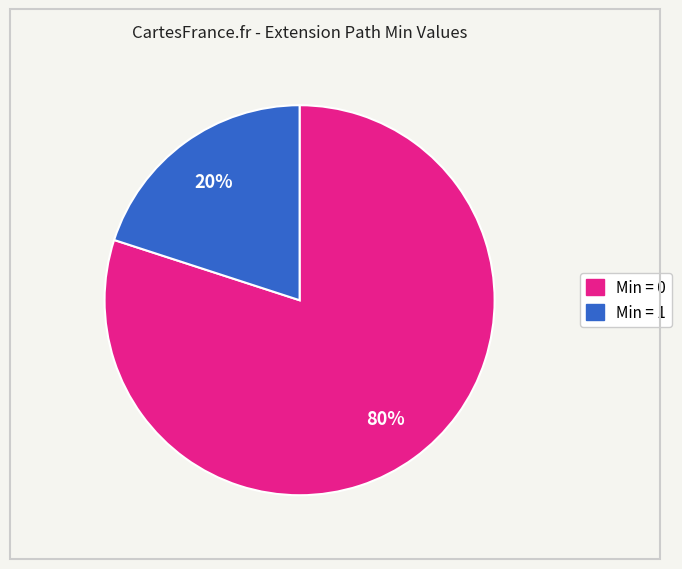

To the nearest percent, what is the difference between the largest and smallest slice percentages?

60%